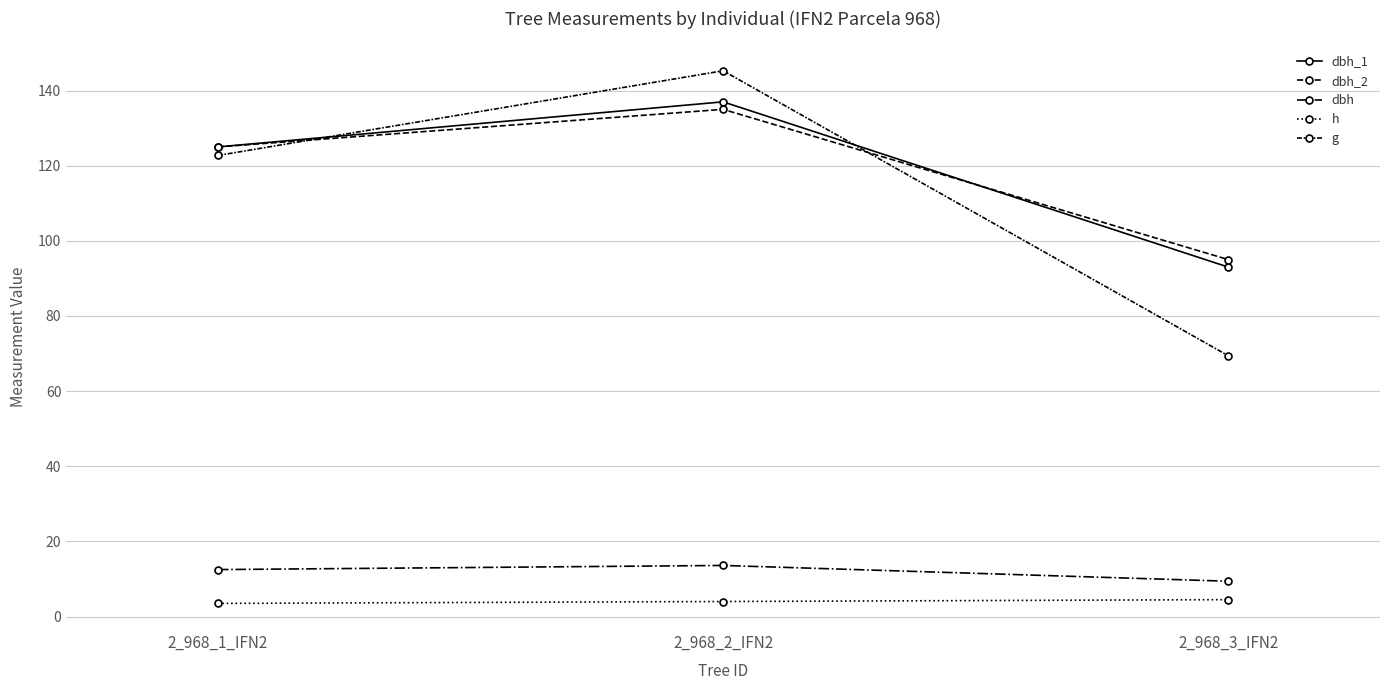

What is the smallest value displayed?

3.5